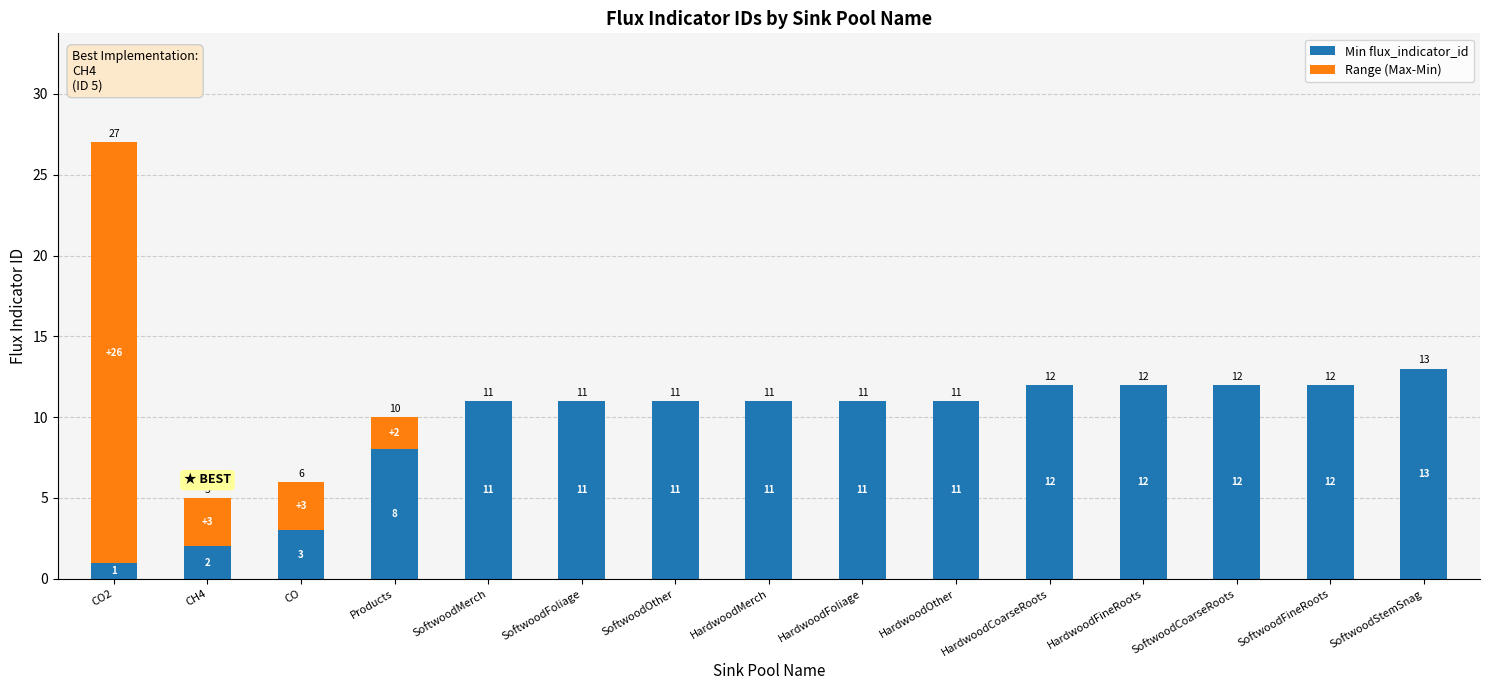

What are all the series names shown in the legend?

Min flux_indicator_id, Range (Max-Min)